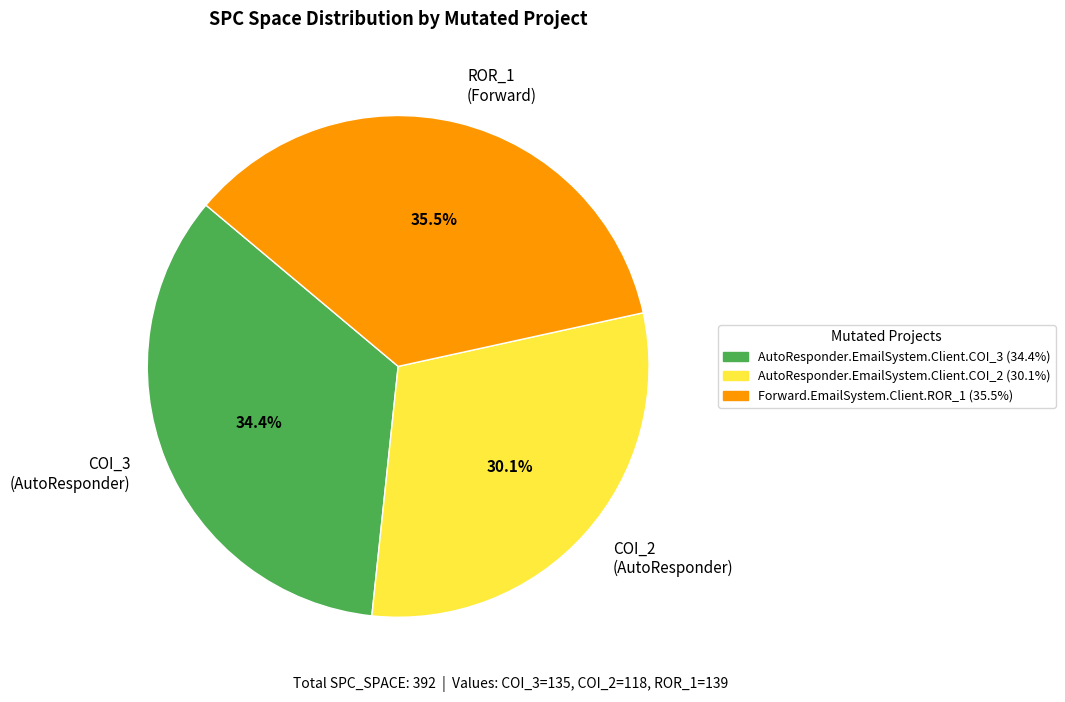

Combined, what portion of the pie is COI_2 (AutoResponder) and COI_3 (AutoResponder)?

64.5%